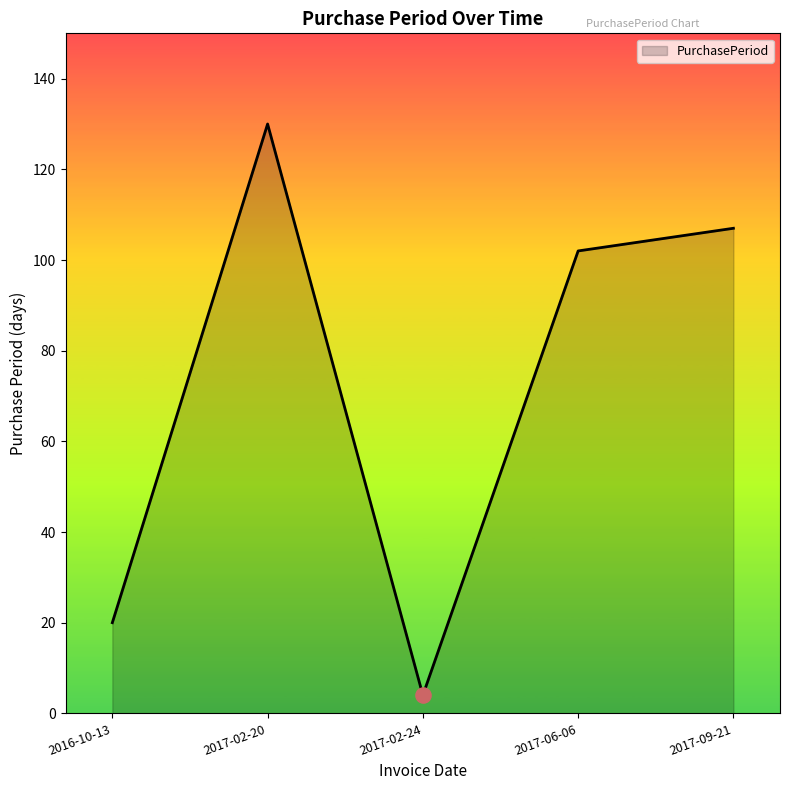

Which has a higher value, 2017-09-21 or 2016-10-13?

2017-09-21